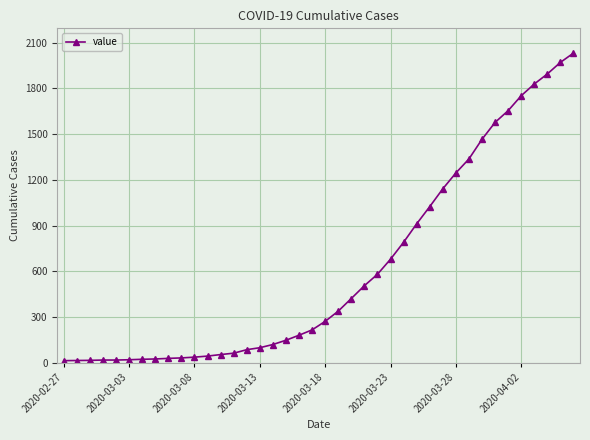

What is the difference between the maximum and minimum values?

2019